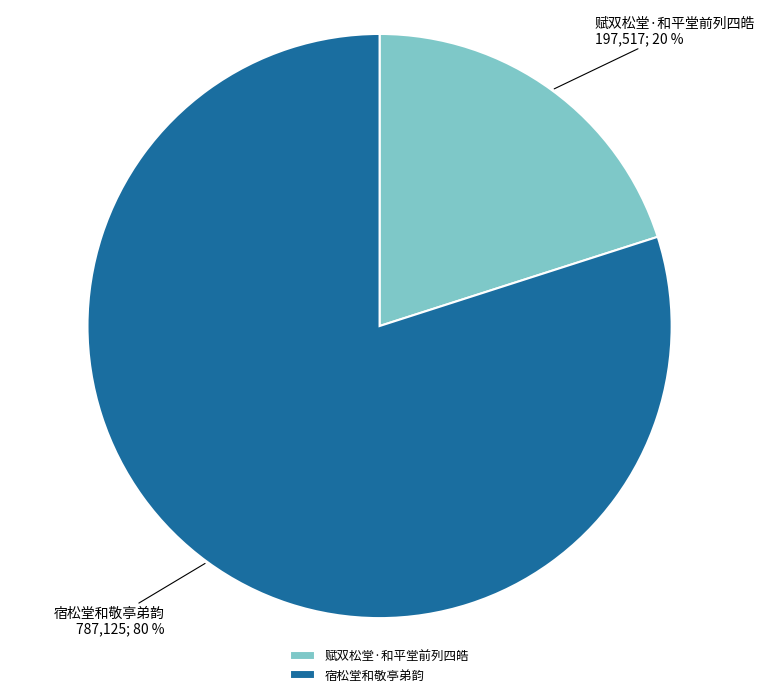

What is the majority slice?

宿松堂和敬亭弟韵